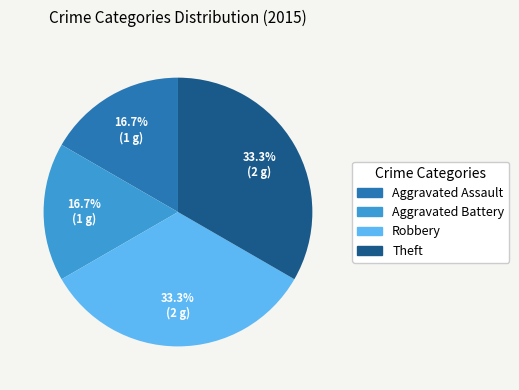

Combined, do Robbery and Theft account for over 50%?

Yes